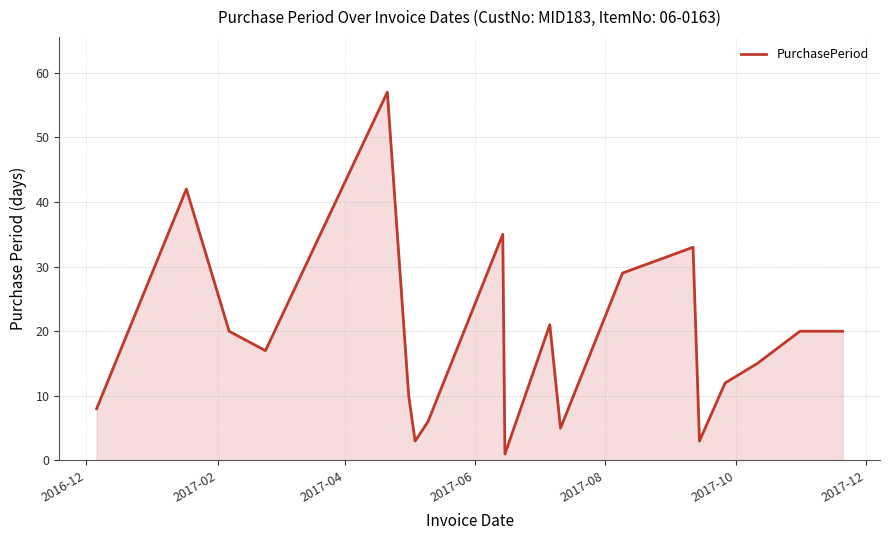

What is the greatest value displayed?

57